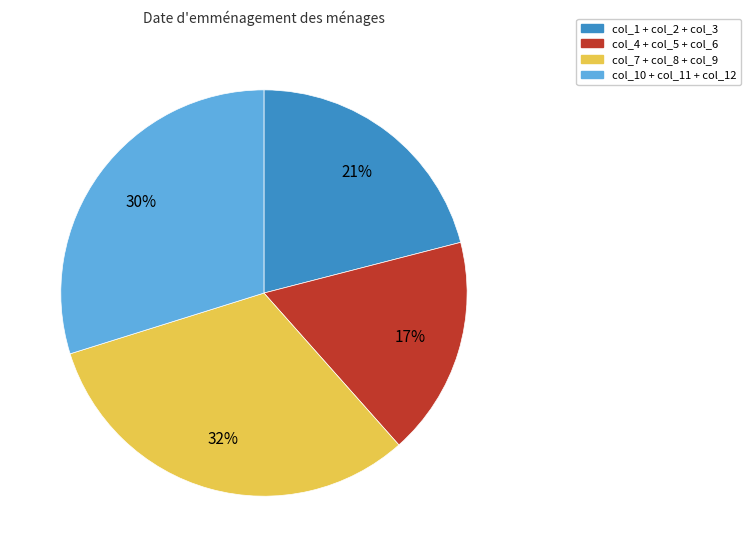

How many segments does this pie chart have?

4